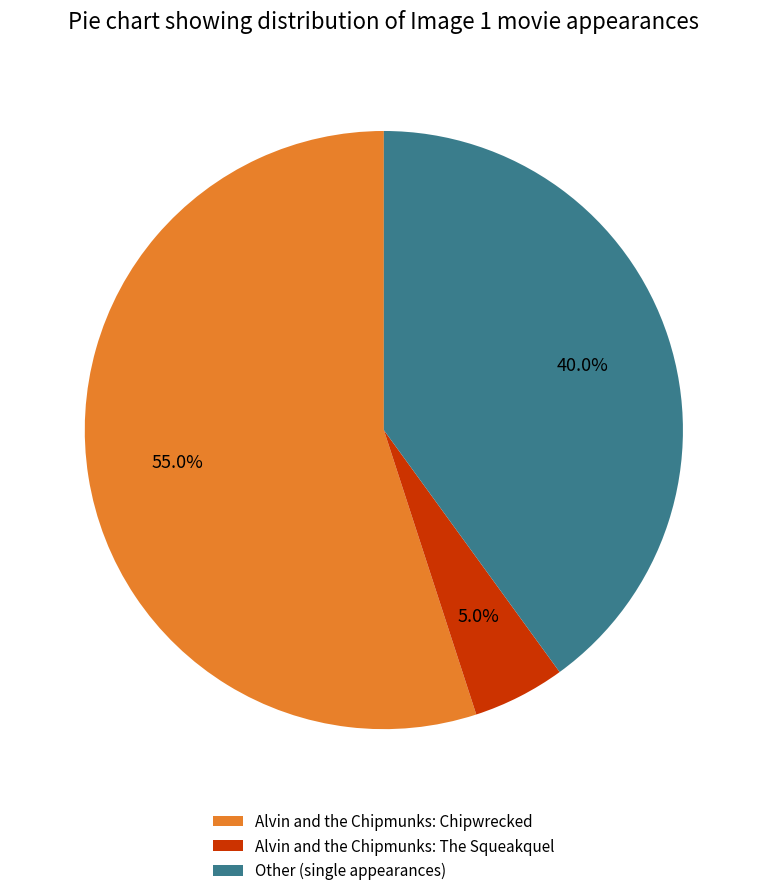

Rank the categories by value from highest to lowest.

Alvin and the Chipmunks: Chipwrecked, Other (single appearances), Alvin and the Chipmunks: The Squeakquel